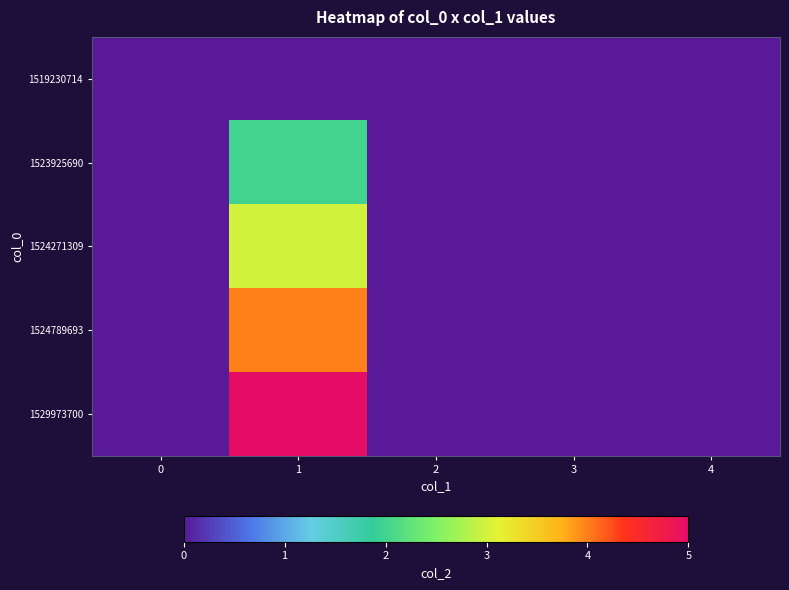

Reading left to right, transcribe all the data shown in this chart.

1519230714: 0=0	1=0	2=0	3=0	4=0
1523925690: 0=0	1=2	2=0	3=0	4=0
1524271309: 0=0	1=3	2=0	3=0	4=0
1524789693: 0=0	1=4	2=0	3=0	4=0
1529973700: 0=0	1=5	2=0	3=0	4=0